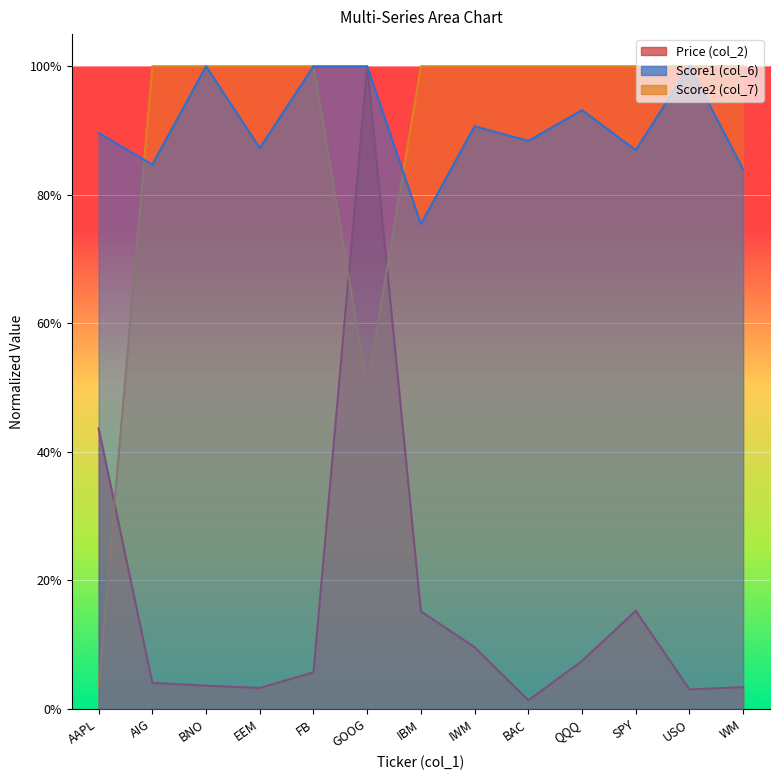

What is the average value of the Score1 (col_6) series?

0.9